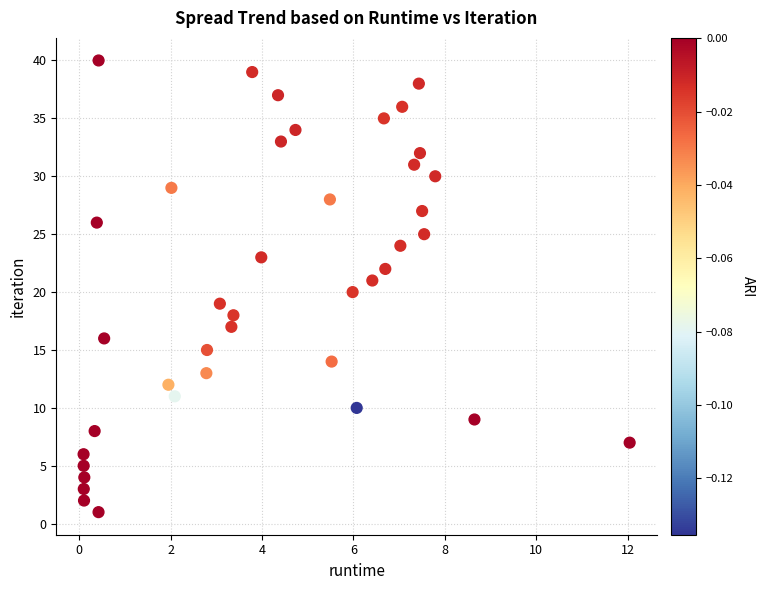

What is the range of Y values (max minus min)?

39